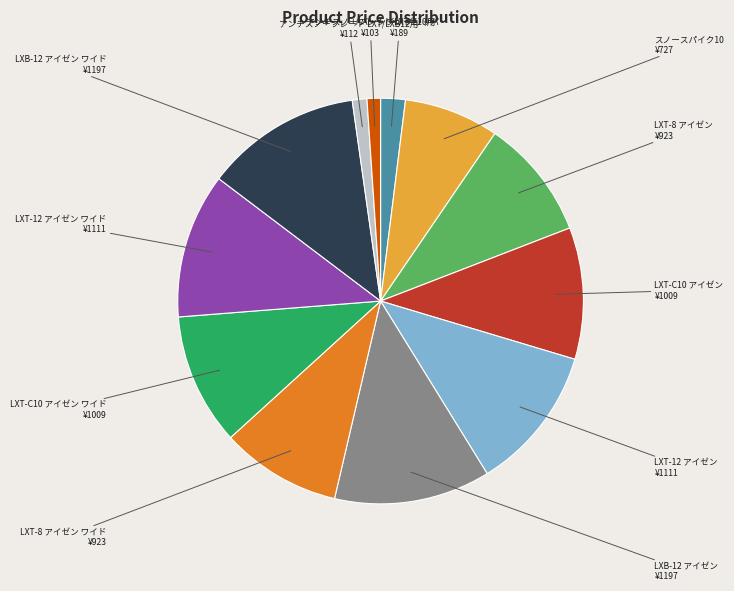

Do LXT-8 アイゼン and LXB-12 アイゼン together represent more than half of the pie?

No